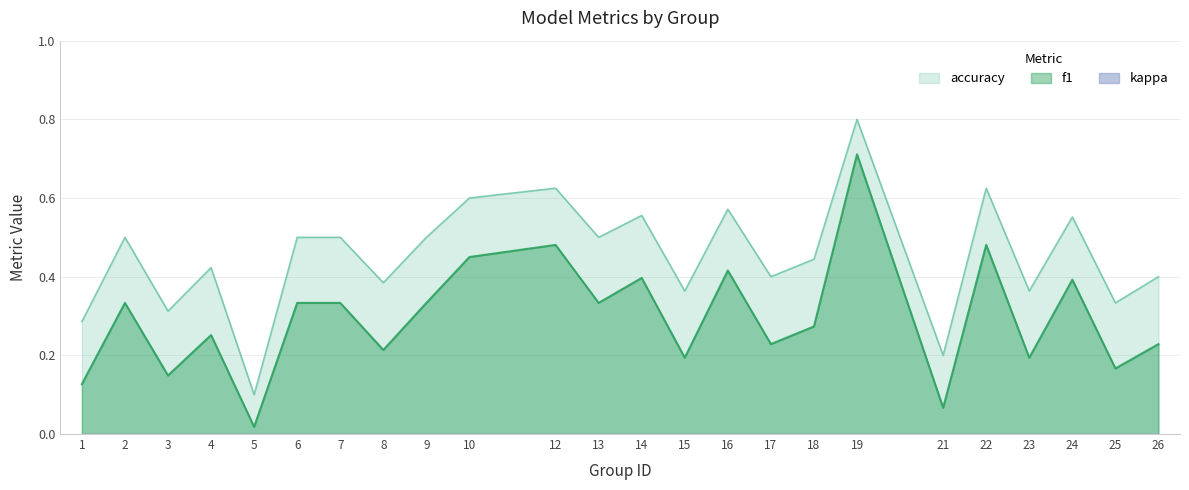

Reading left to right, list all the values displayed in this chart.

f1: 1=0.1	2=0.3	3=0.1	4=0.3	5=0.0	6=0.3	7=0.3	8=0.2	9=0.3	10=0.5	12=0.5	13=0.3	14=0.4	15=0.2	16=0.4	17=0.2	18=0.3	19=0.7	21=0.1	22=0.5	23=0.2	24=0.4	25=0.2	26=0.2
accuracy: 1=0.3	2=0.5	3=0.3	4=0.4	5=0.1	6=0.5	7=0.5	8=0.4	9=0.5	10=0.6	12=0.6	13=0.5	14=0.6	15=0.4	16=0.6	17=0.4	18=0.4	19=0.8	21=0.2	22=0.6	23=0.4	24=0.6	25=0.3	26=0.4